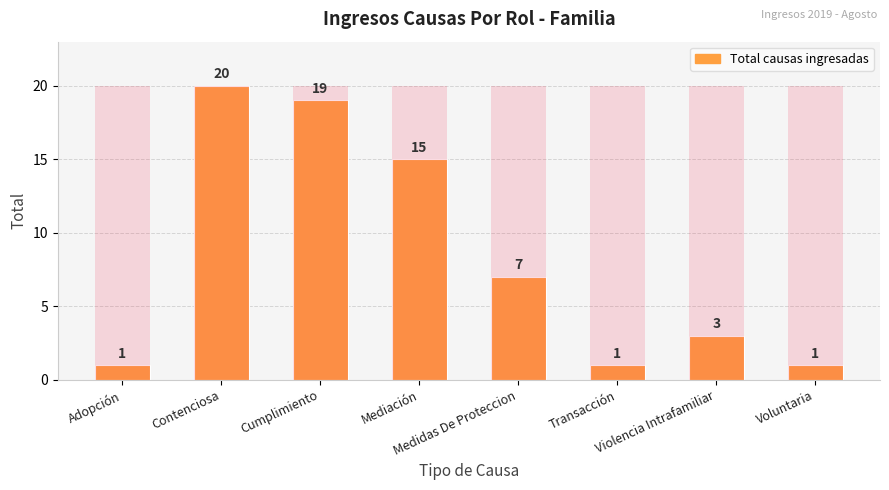

At which category does the chart reach its peak across all series?

Contenciosa